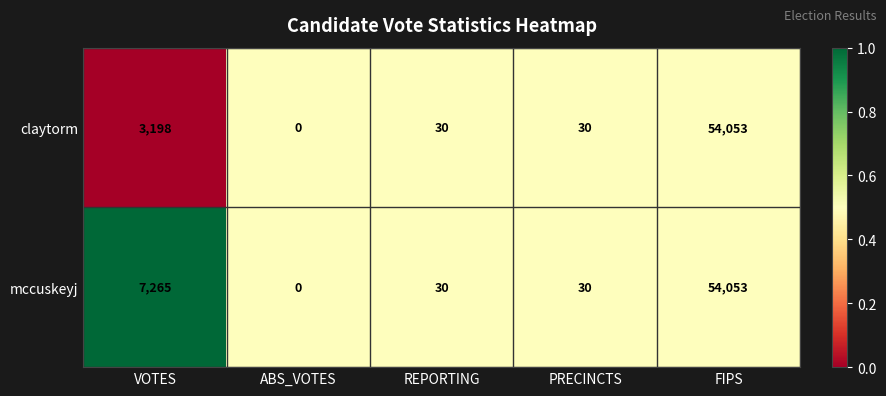

Which category has the highest value in the claytorm series?

FIPS